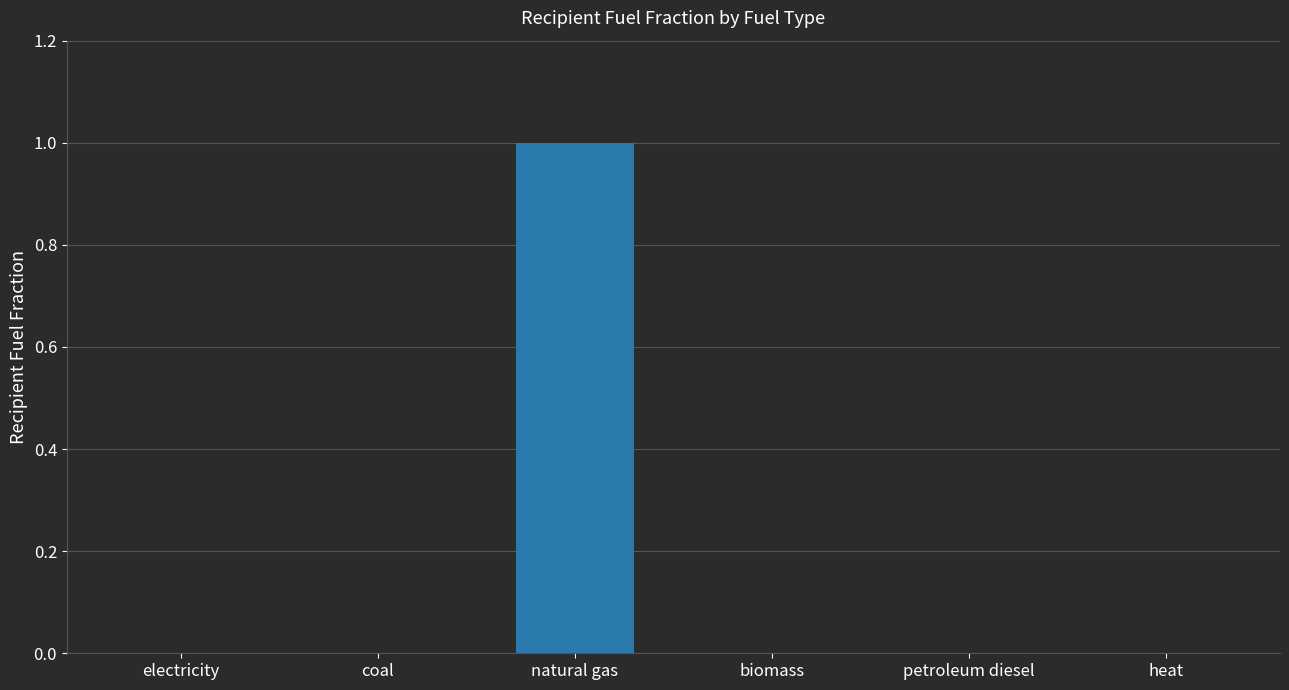

True or false: the data shows 0 at electricity.

True